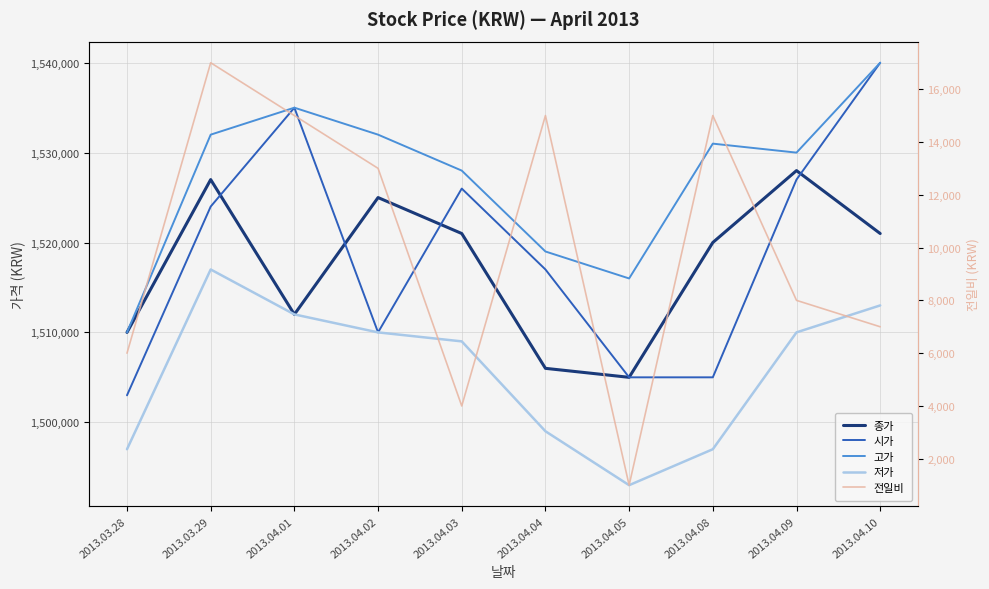

What is the difference between the highest and lowest values at 2013.04.01?

1520000